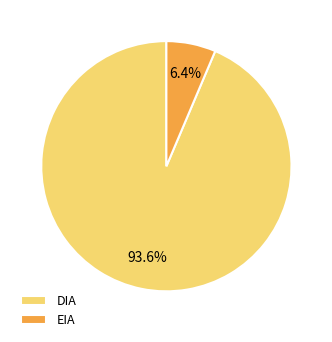

Between DIA and EIA, which is larger?

DIA